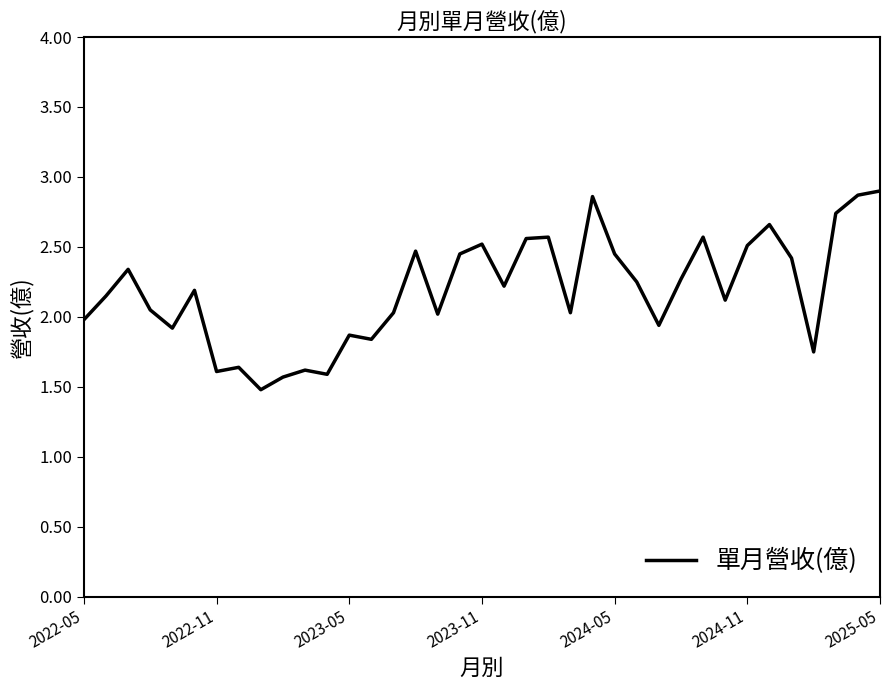

What is the difference between the maximum and minimum values?

1.4